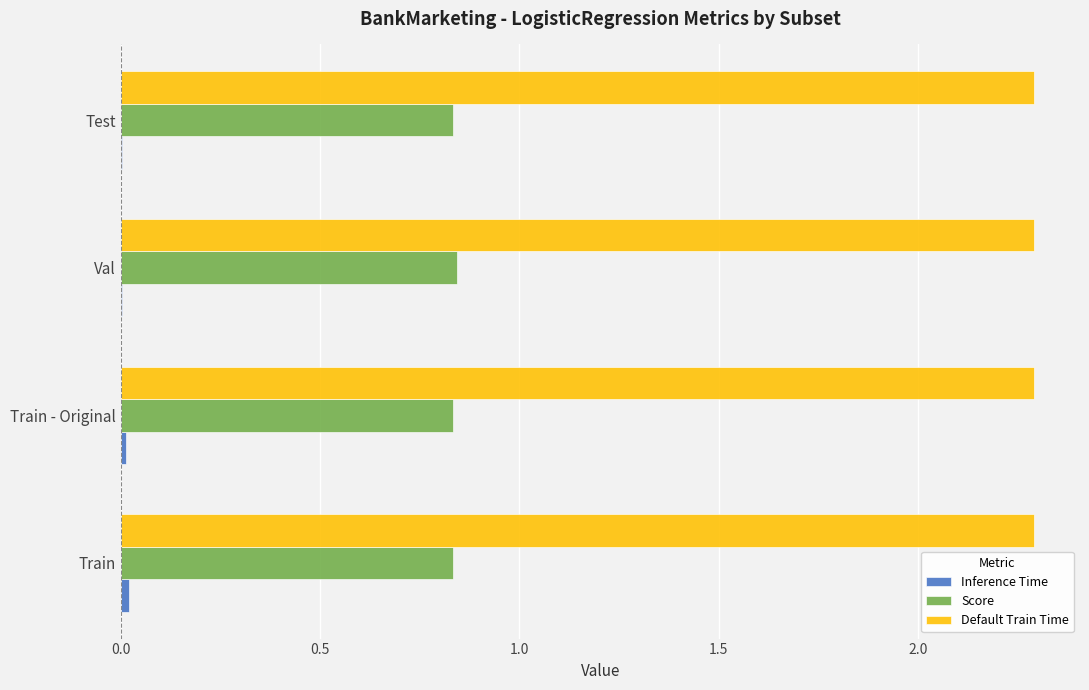

Is it true that Score equals 1.2 at Train - Original?

False